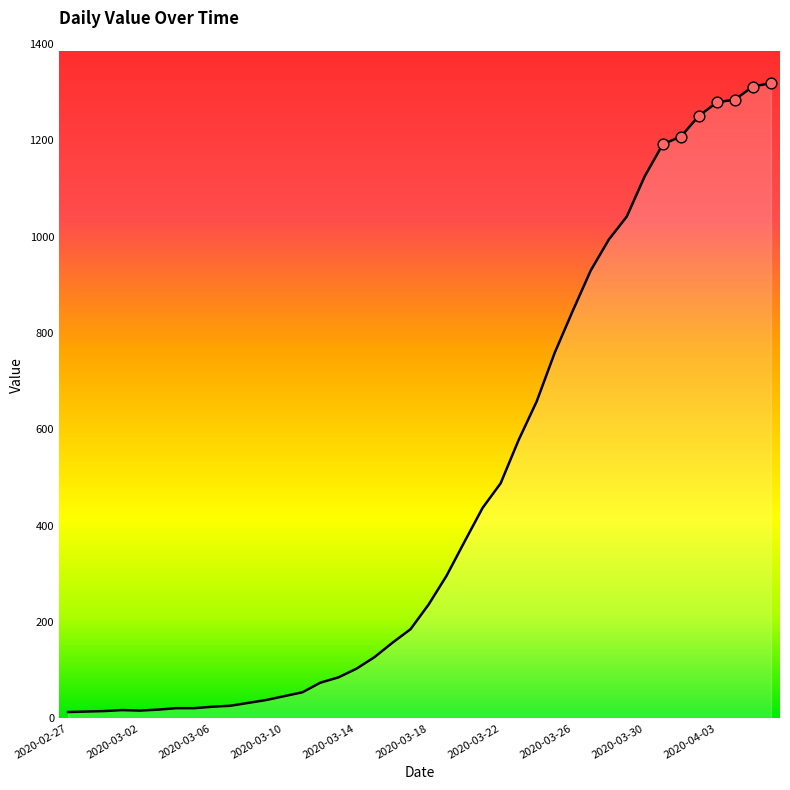

What is the difference between the maximum and minimum values?

1306